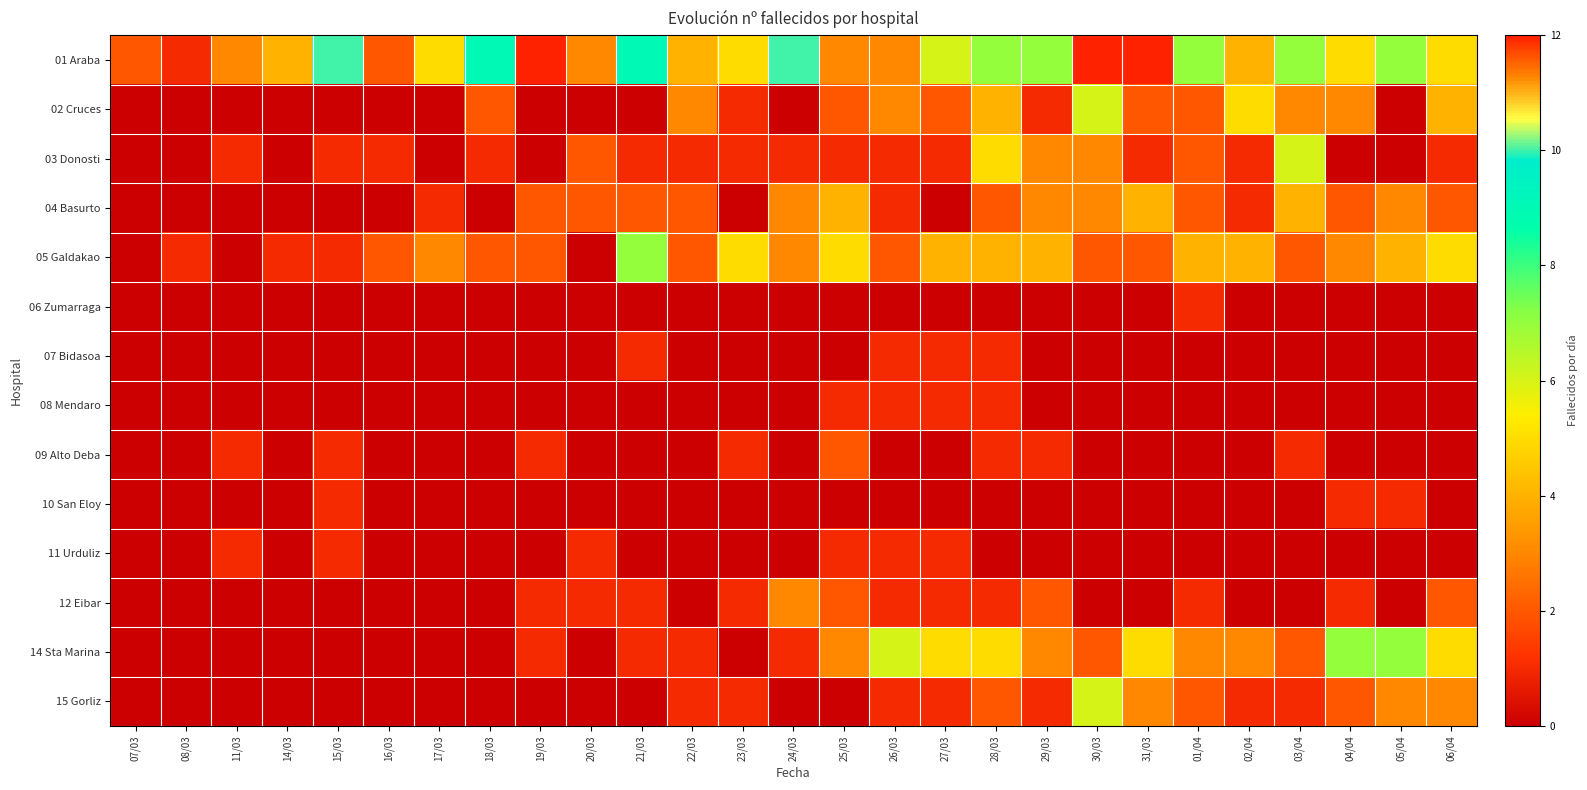

At which category is the sum across all series the highest?

30/03